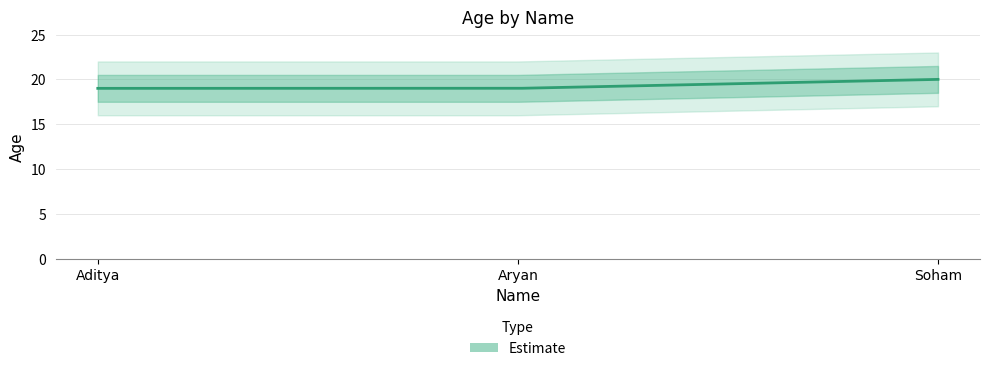

Reading left to right, what are all the values shown in this chart?

Aditya=19	Aryan=19	Soham=20